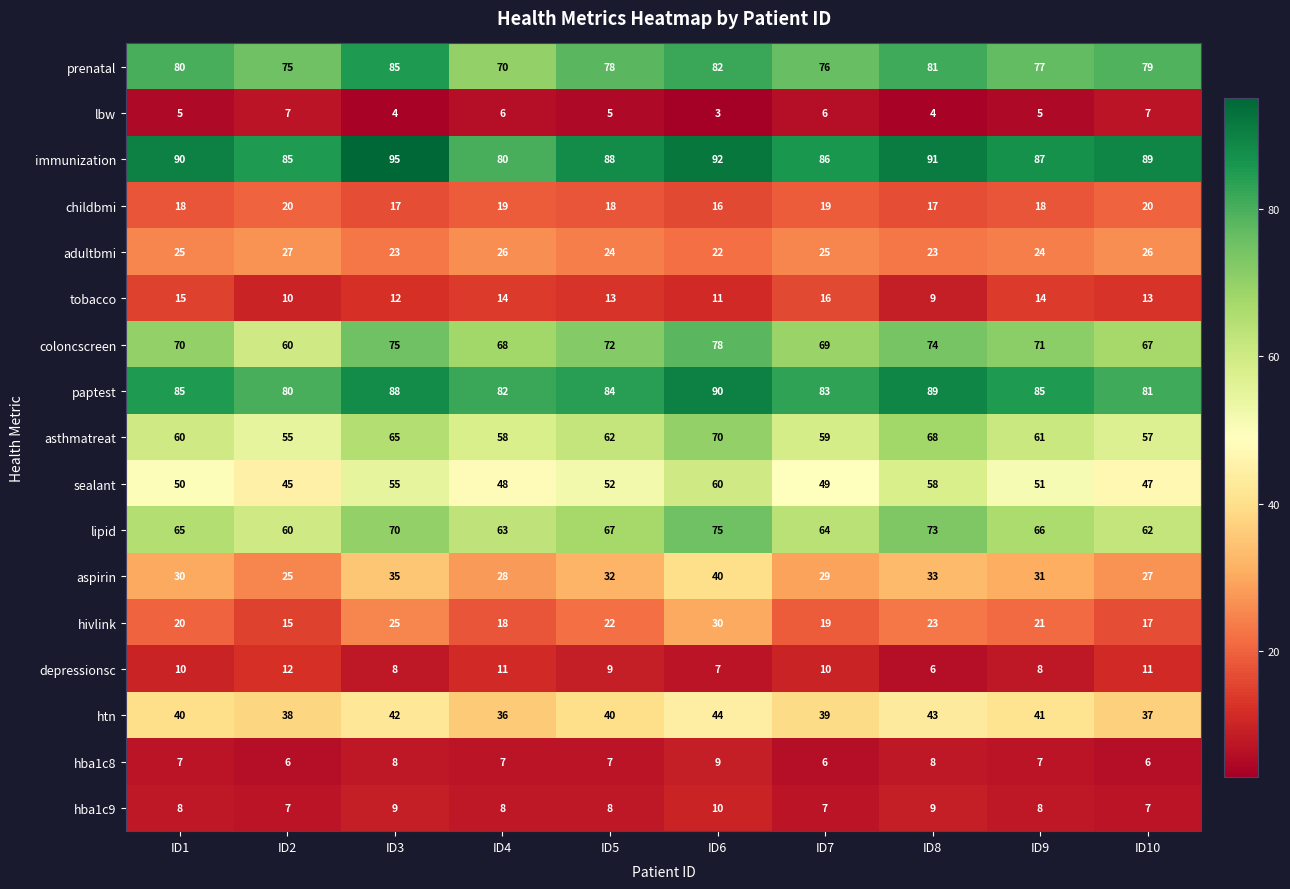

The htn series shows 42 at ID3. True or false?

True